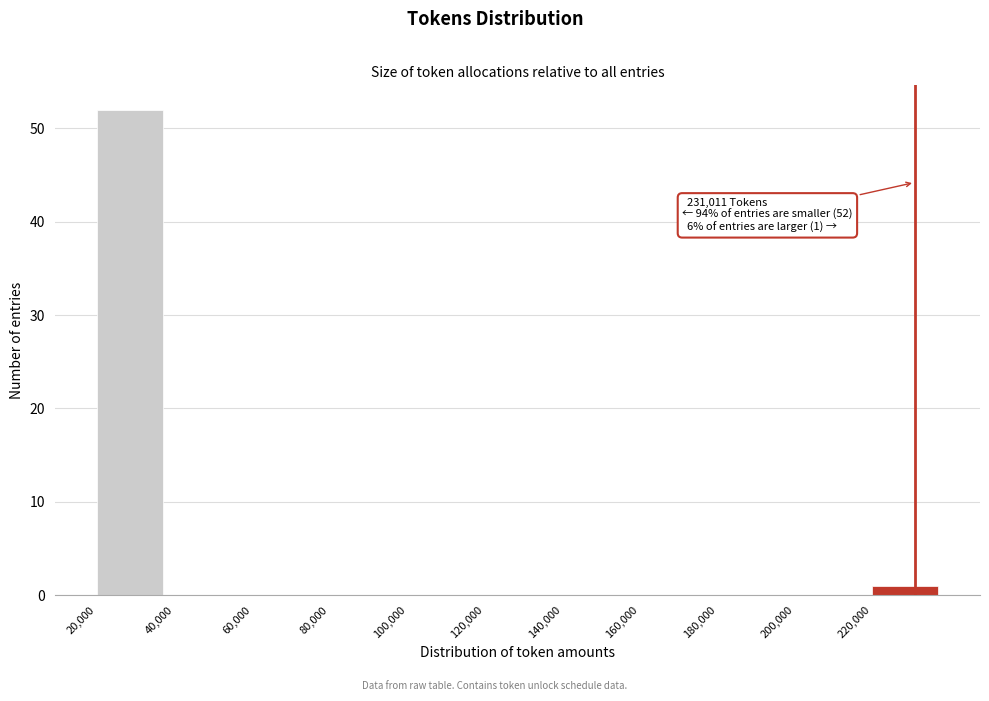

Over which range of the x-axis is the bar tallest?

20000 to 40000